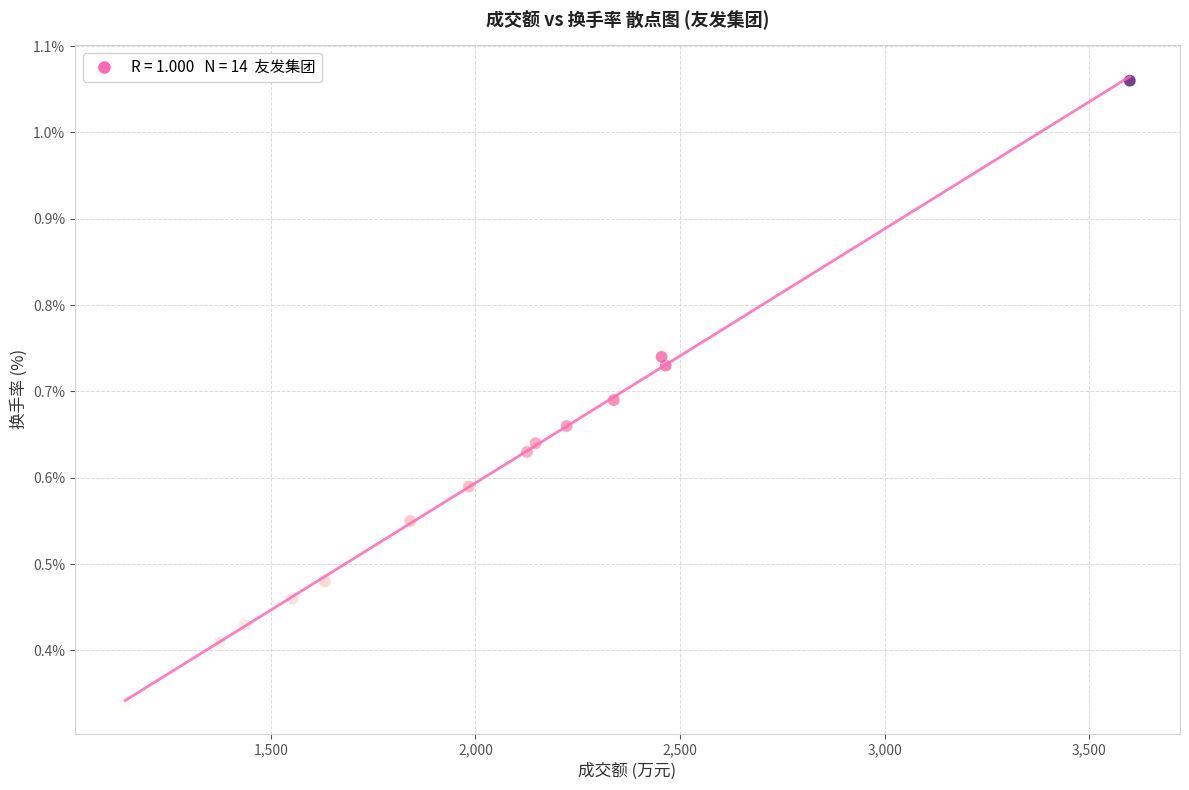

What is the range of X values (max minus min)?

2455.0